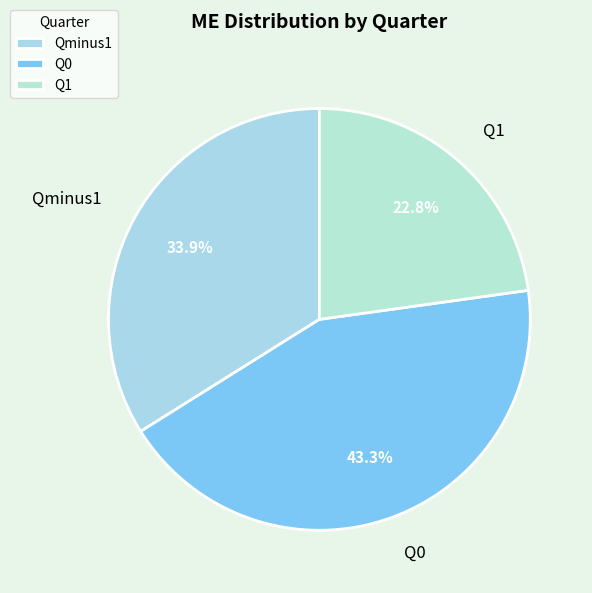

The Q1 slice represents 23% of the pie. True or false?

True